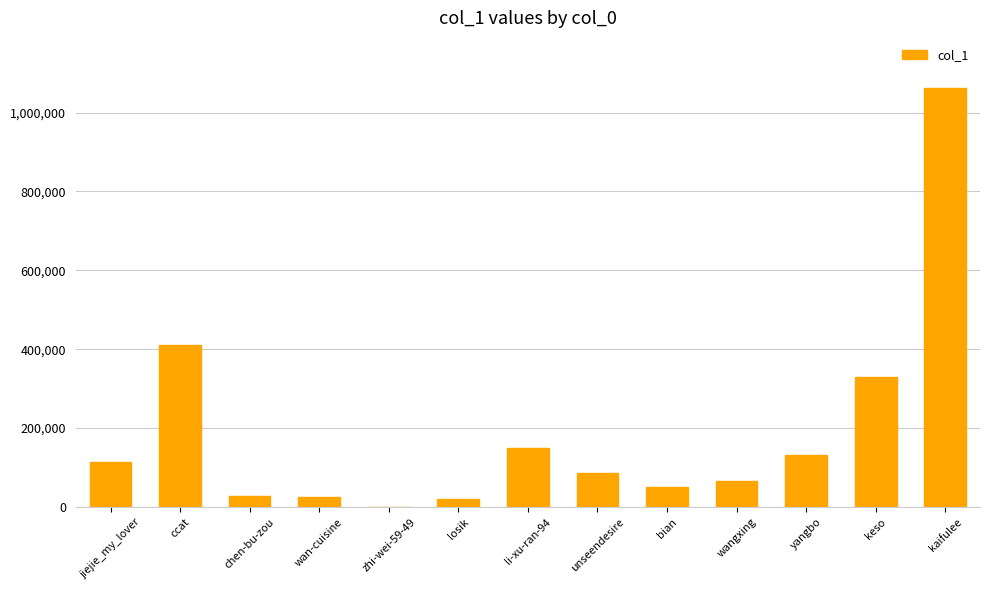

What is the change in value from chen-bu-zou to bian?

+23465